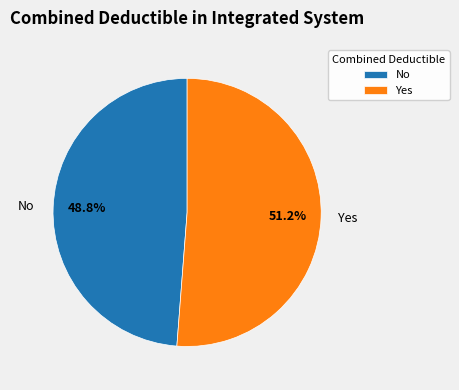

How much of the chart is everything except No?

51.2%